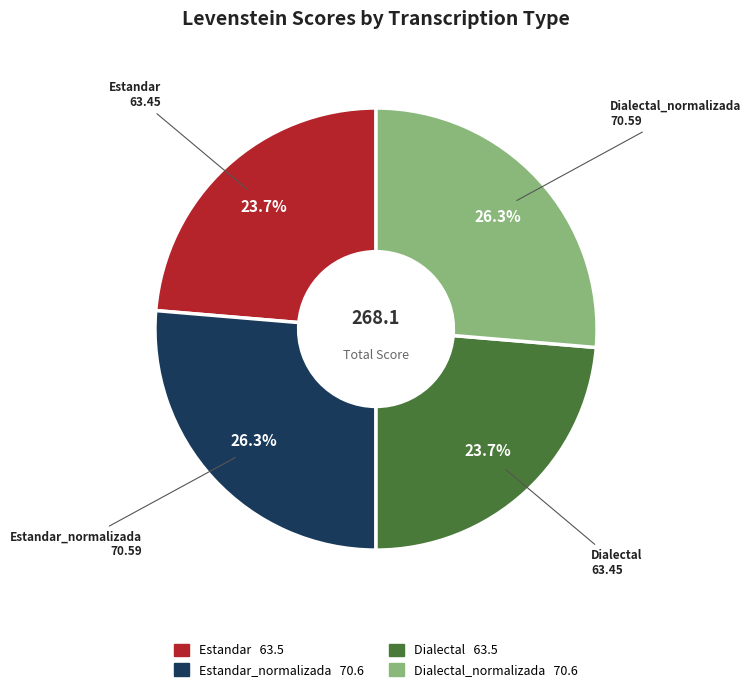

How many slices are in this pie chart?

4